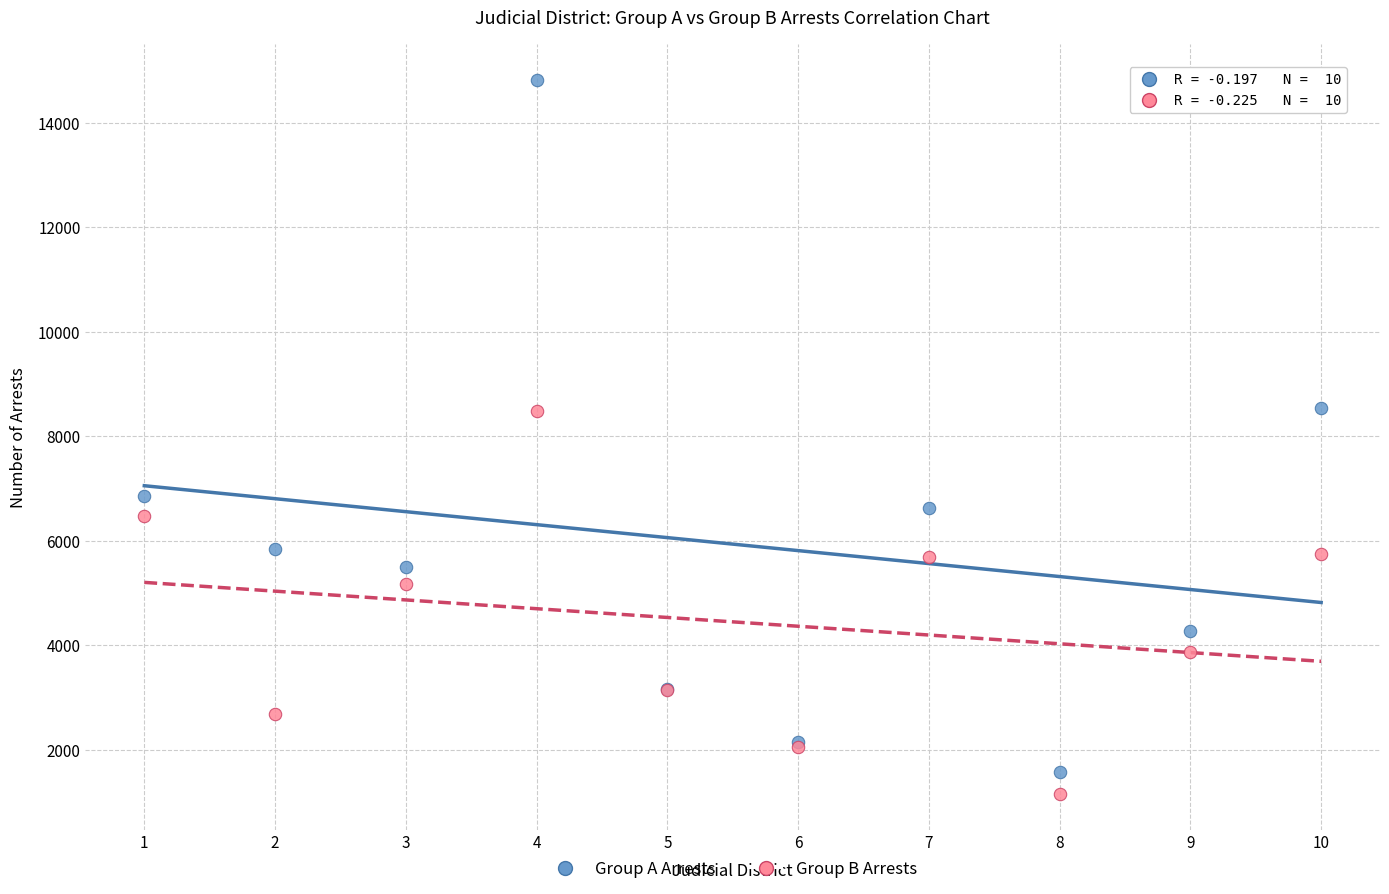

What are all the series names shown in the legend?

Group A Arrests, Group B Arrests